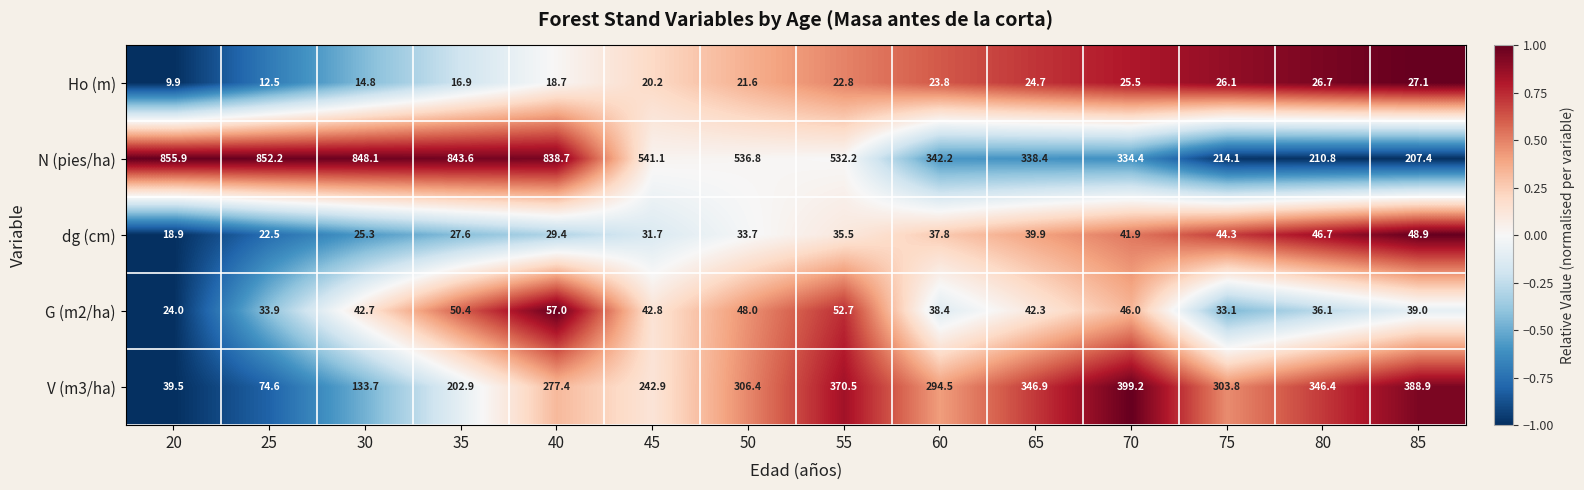

The V (m3/ha) series shows 87.1 at 75. True or false?

False